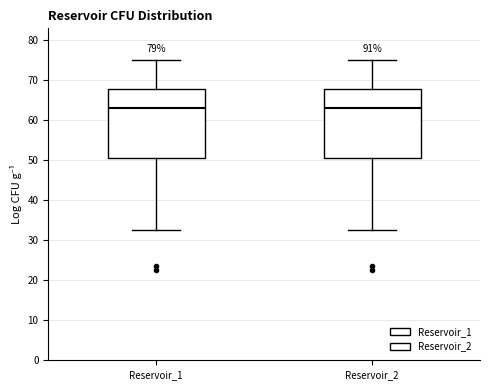

Reading left to right, read every box against the y-axis: the position of its median line, the range the box covers, and the ends of its whiskers. The values are not printed on the chart, so give them approximately, as read against the axis.

Reservoir_1: median 63, box 50 to 68, whiskers 33 to 75
Reservoir_2: median 63, box 50 to 68, whiskers 33 to 75